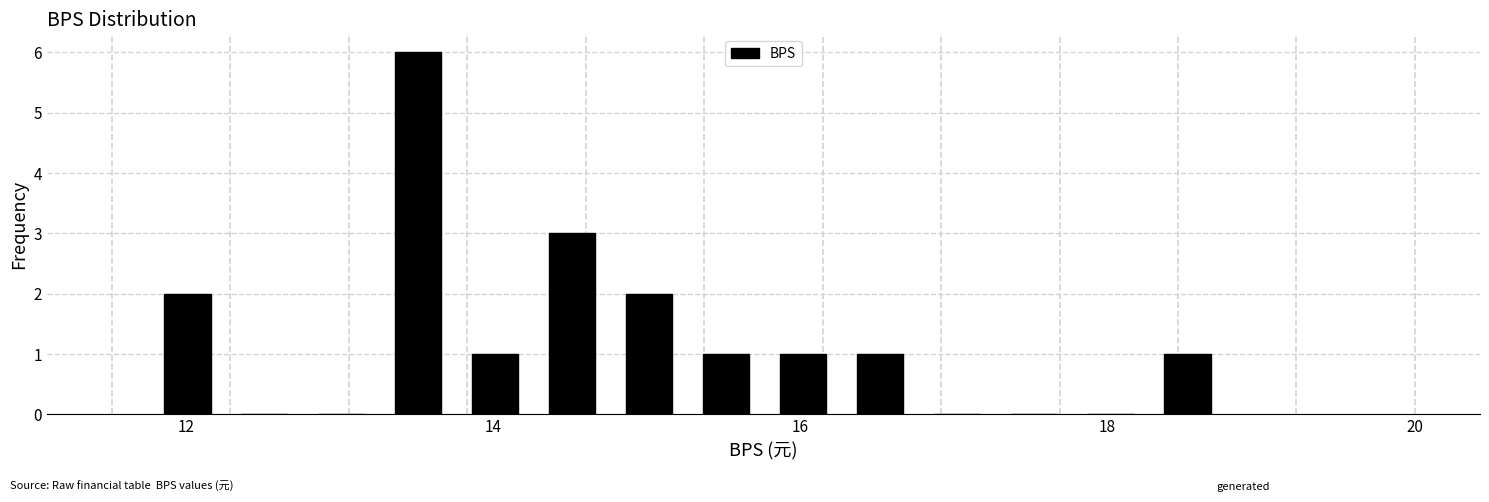

Around what value on the x-axis is the tallest bar? Give the approximate position of its centre, as read against the axis.

13.6